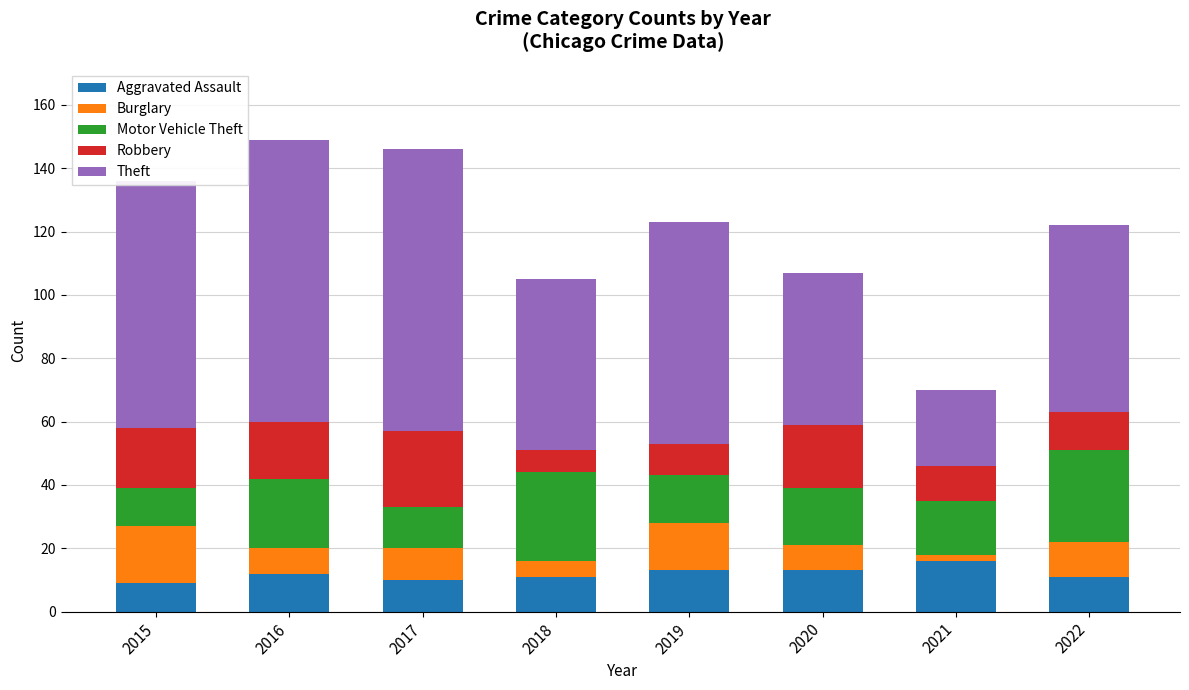

What is the highest value of the Aggravated Assault series?

16